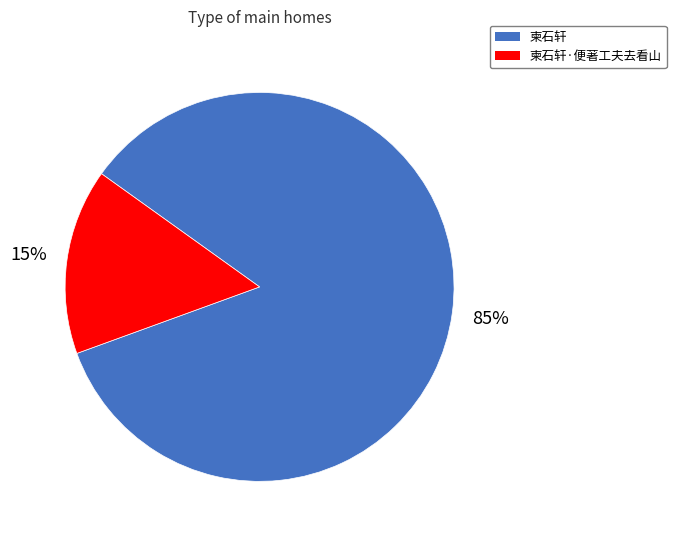

How many slices are in this pie chart?

2